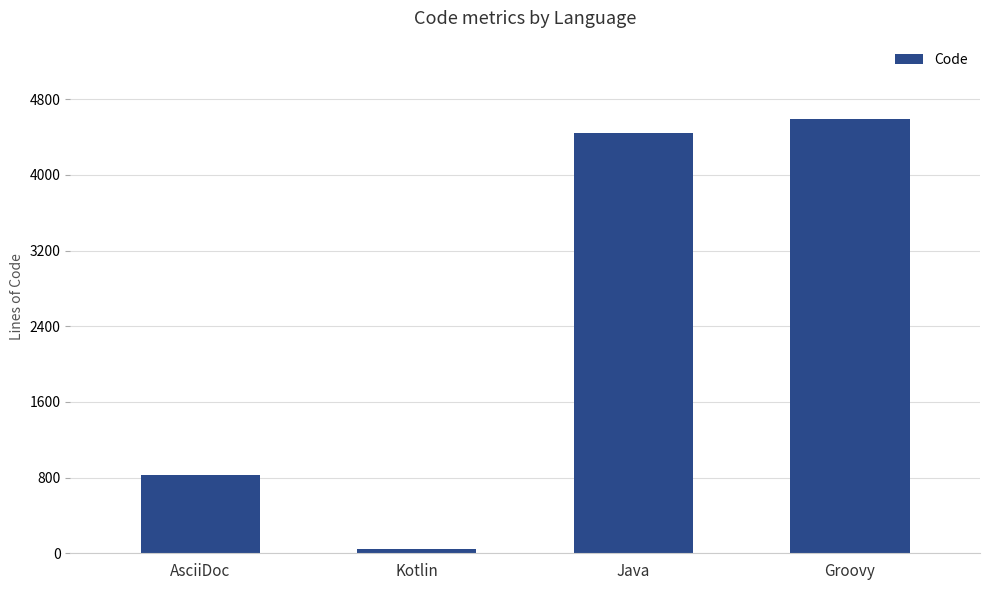

Is it true that the value at Groovy is 2291?

False